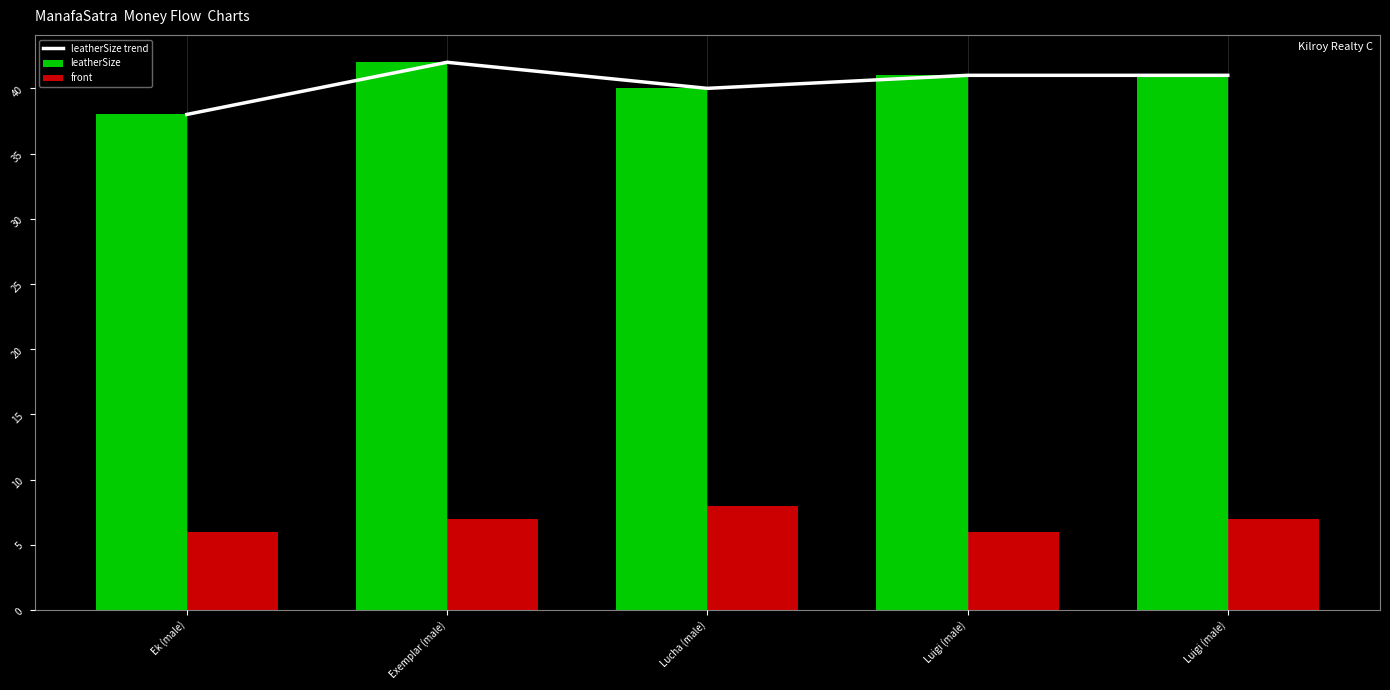

The value of leatherSize at Exemplar (male) is 42. True or false?

True